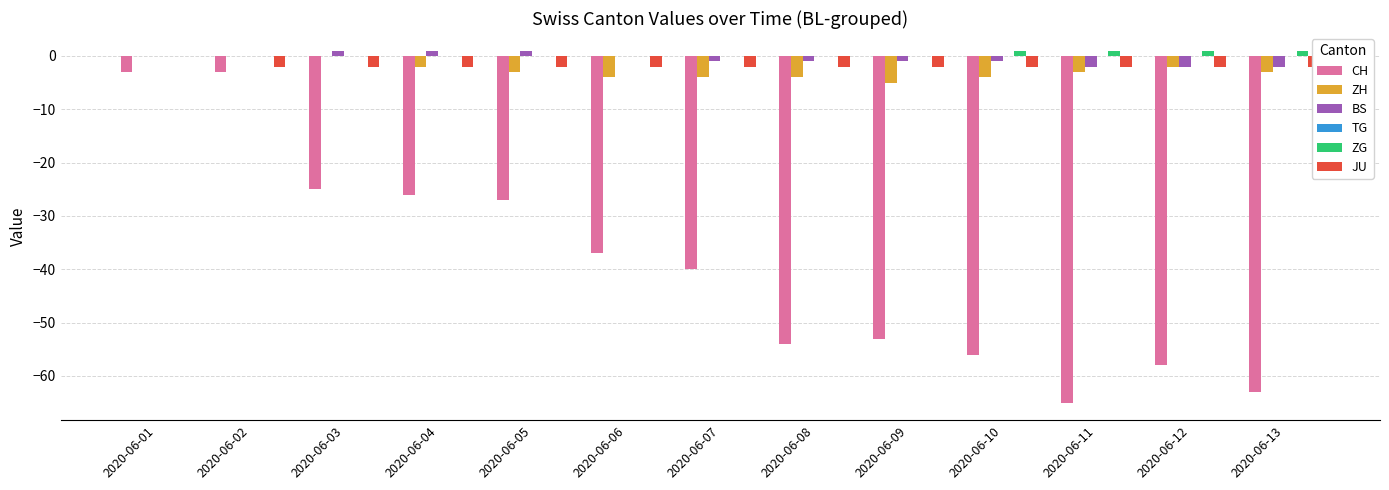

What is the difference between the CH values at 2020-06-07 and 2020-06-11?

25